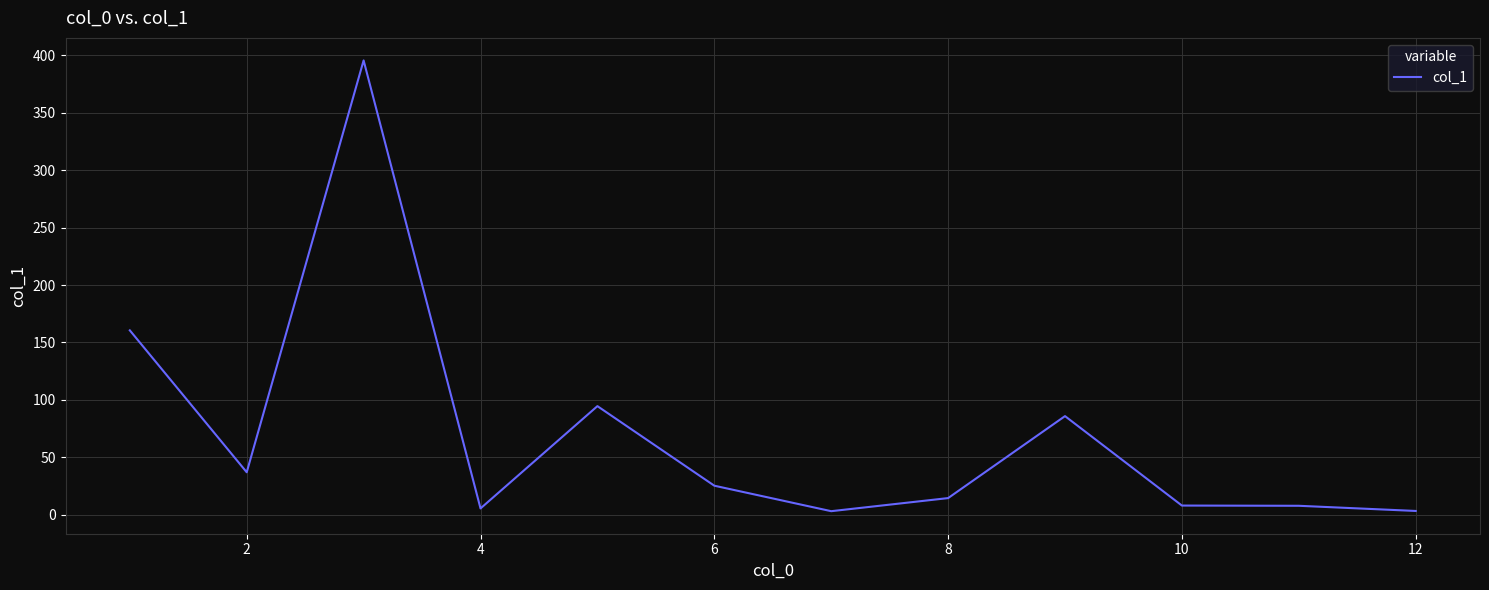

What is the difference between the maximum and minimum values?

392.6